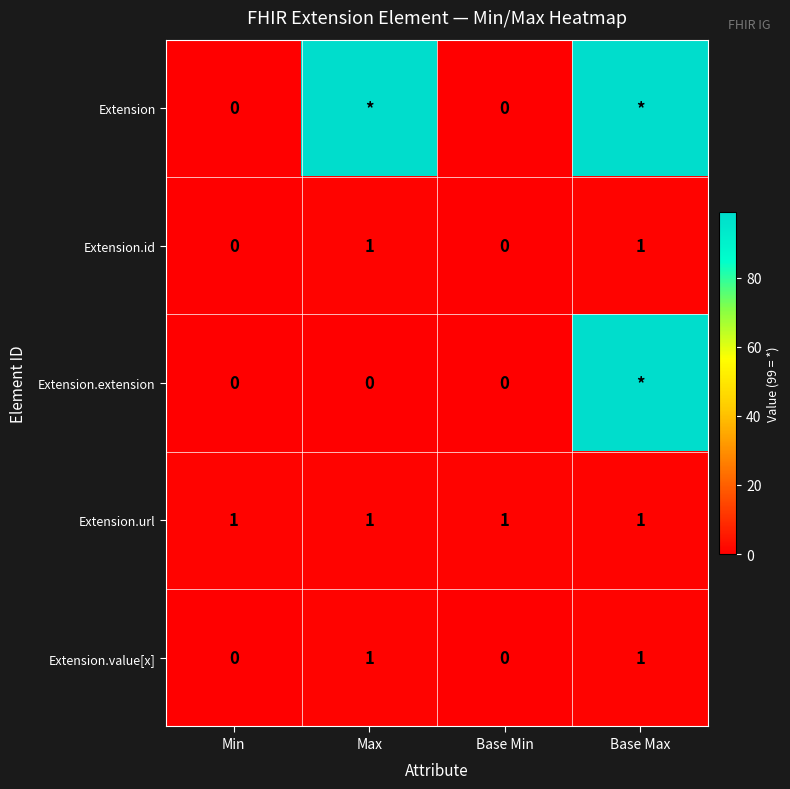

The Extension.id series shows 1 at Max. True or false?

True